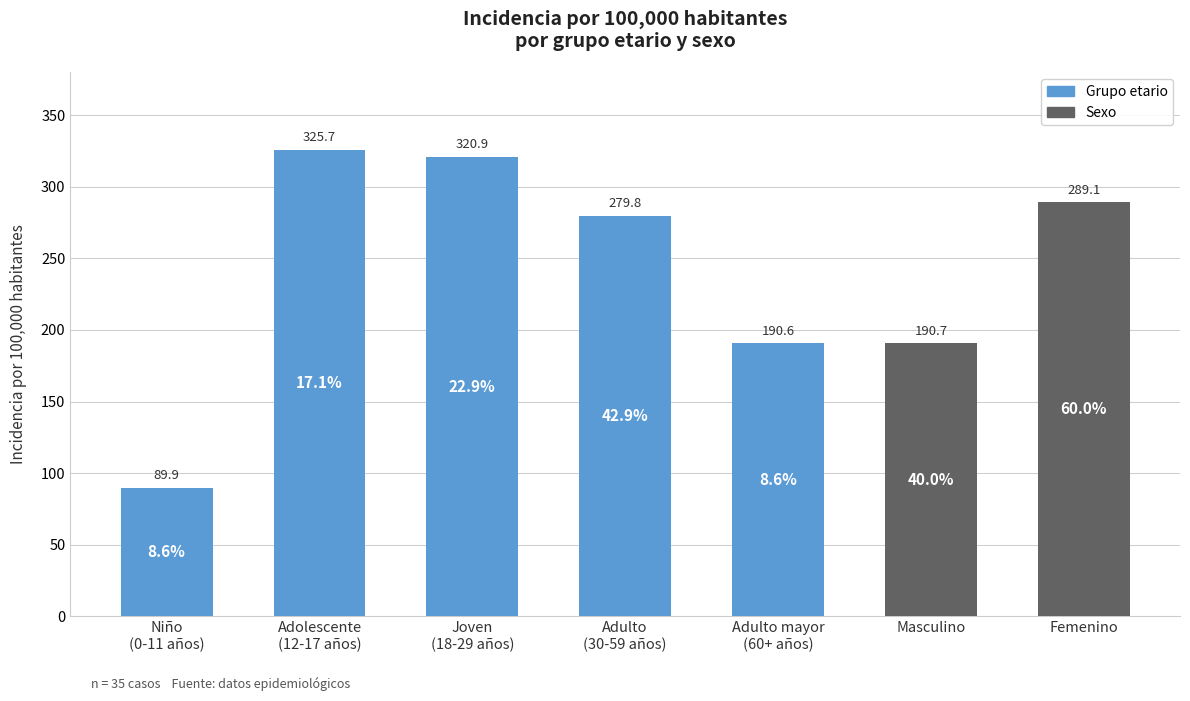

Is it true that the value at Masculino is 128.0?

False